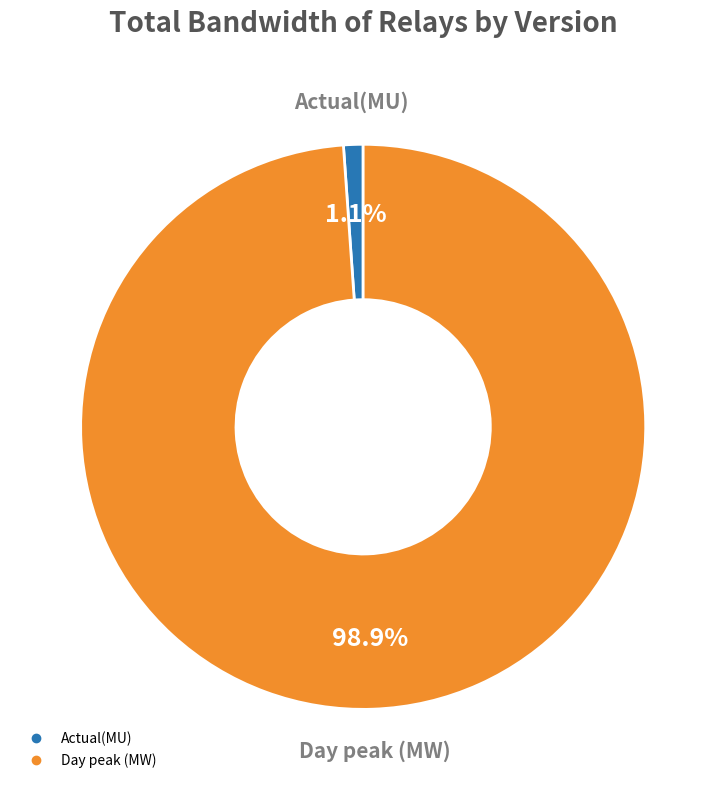

To the nearest percent, what is the difference between the Actual(MU) and Day peak (MW) slice percentages?

98%